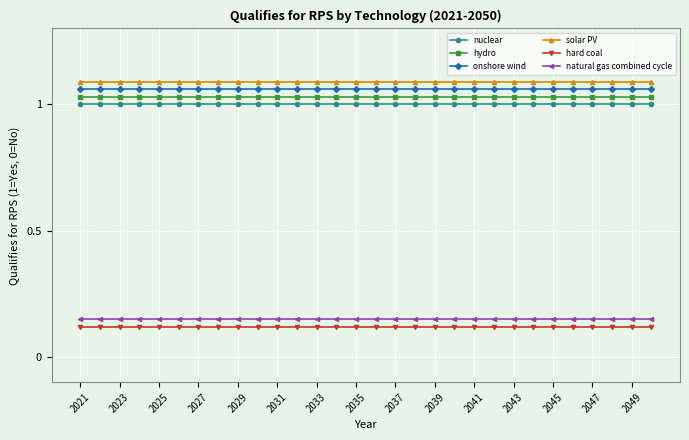

At how many categories does at least one series exceed 0?

30